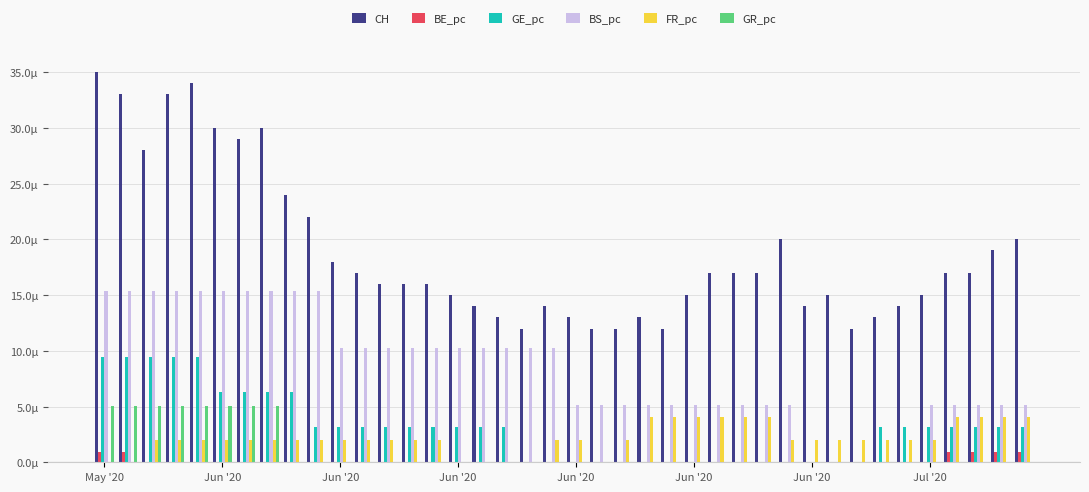

Are the bars horizontal?

No